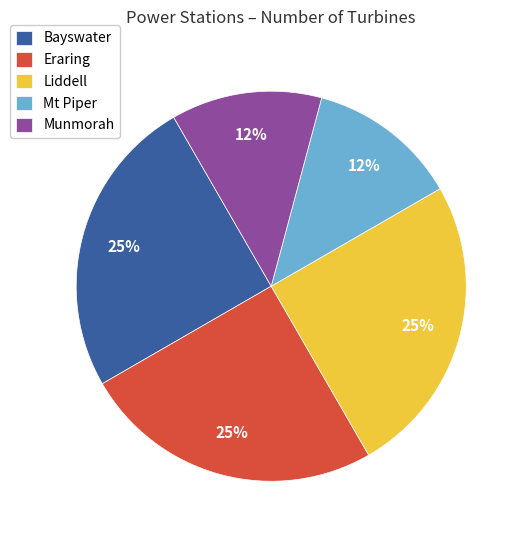

Does Mt Piper account for over 50% of the chart?

No